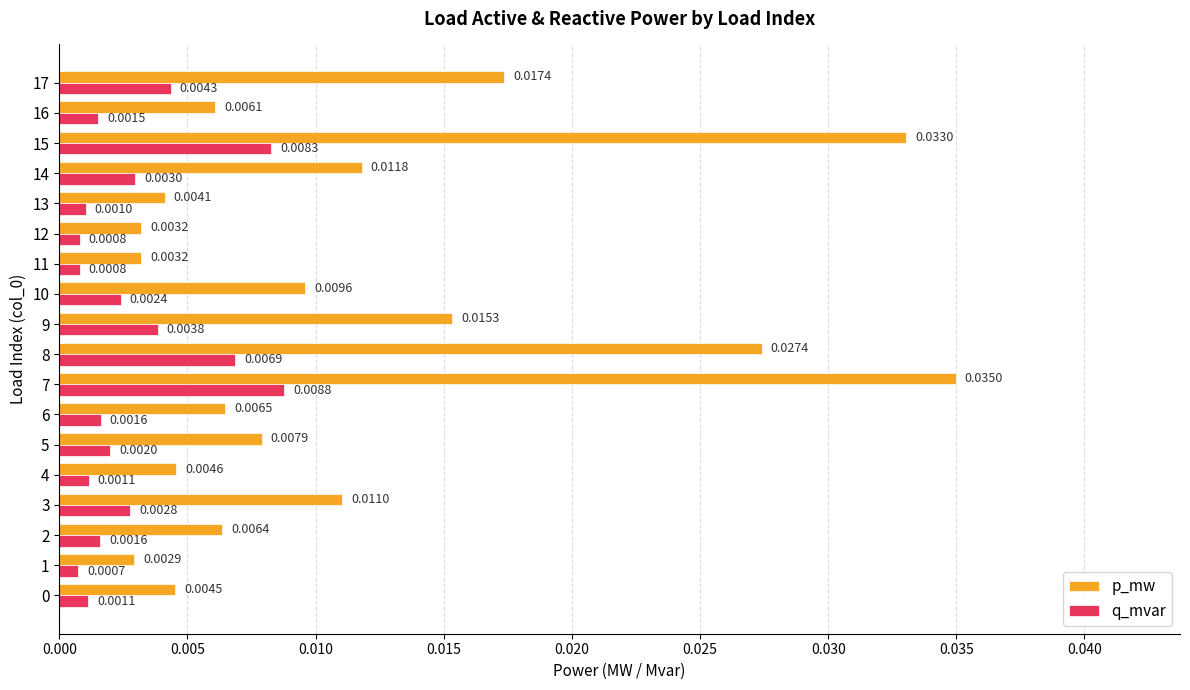

What are all the series names shown in the legend?

p_mw, q_mvar